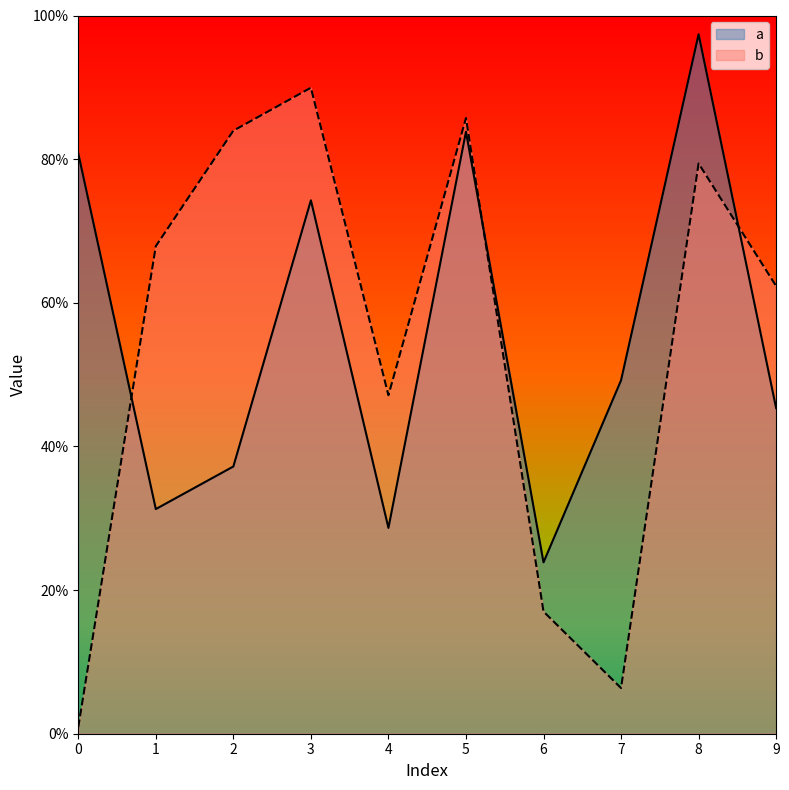

Reading left to right, transcribe all the data shown in this chart.

a: 0=0.8	1=0.3	2=0.4	3=0.7	4=0.3	5=0.8	6=0.2	7=0.5	8=1.0	9=0.5
b: 0=0.0	1=0.7	2=0.8	3=0.9	4=0.5	5=0.9	6=0.2	7=0.1	8=0.8	9=0.6